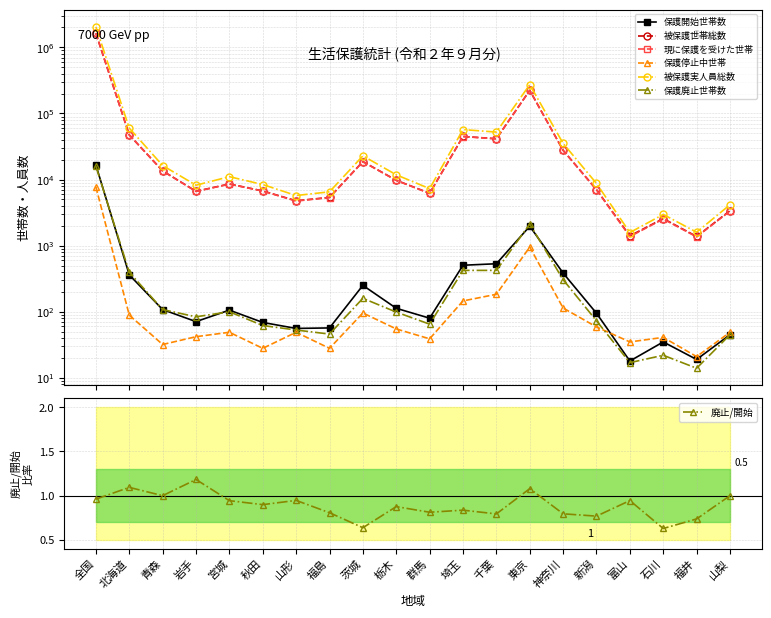

At which label does 保護開始世帯数 reach its peak?

全国